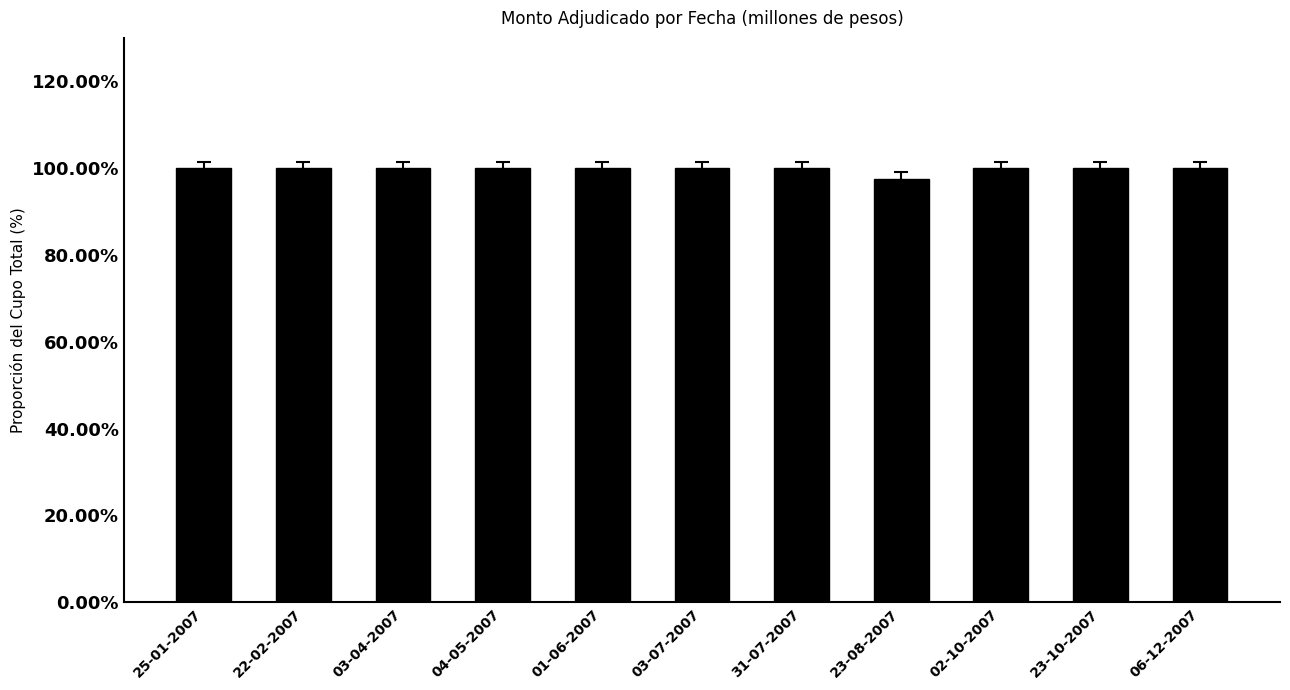

What is the label of the 3rd bar from the left?

03-04-2007